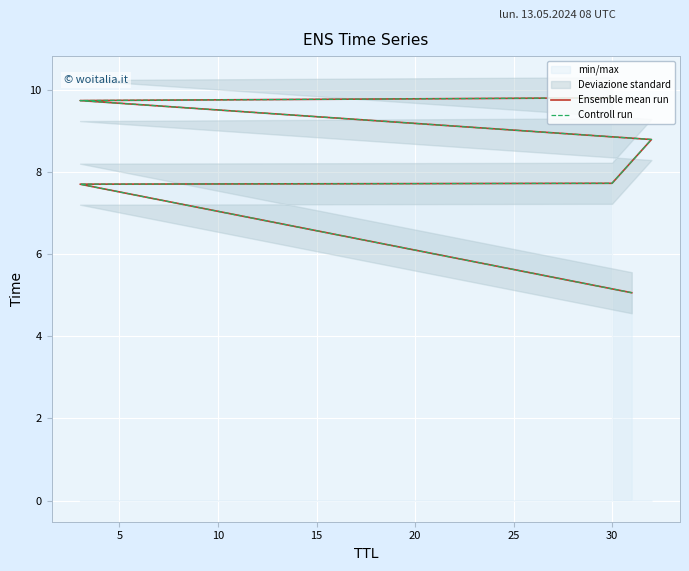

What is the approximate value of Ensemble mean run at 30?

7.7